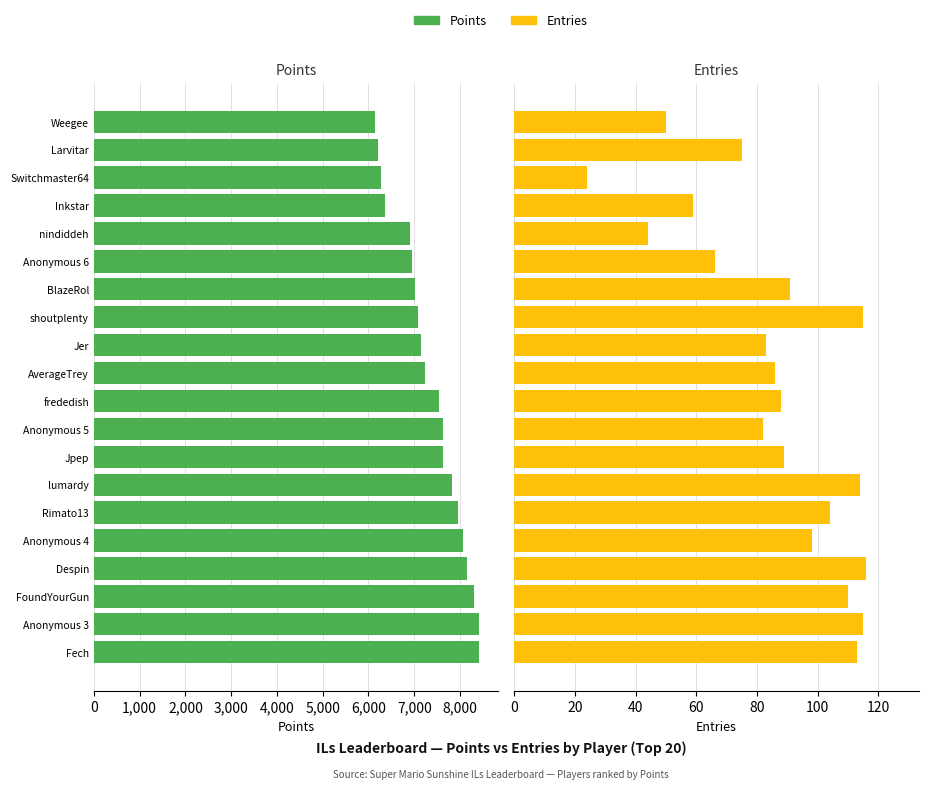

What value does the Points series have at AverageTrey, to the nearest 10?

7230